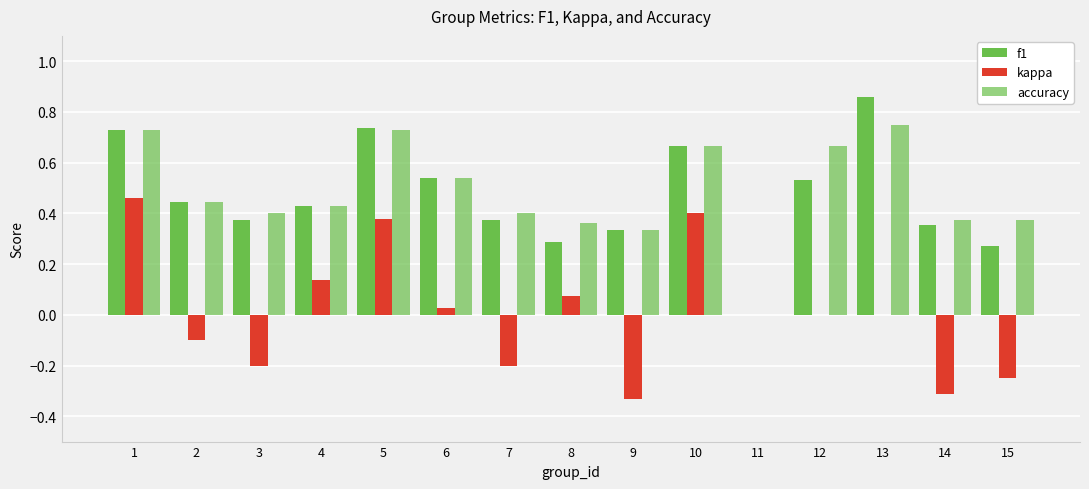

Which series has the largest total across all categories?

accuracy